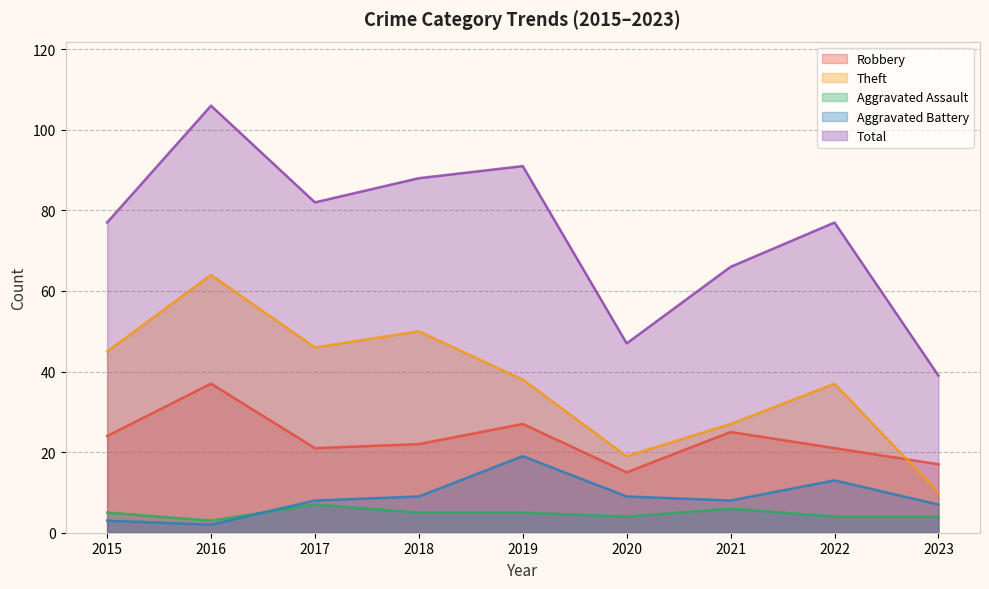

The Aggravated Battery series shows 9 at 2020. True or false?

True